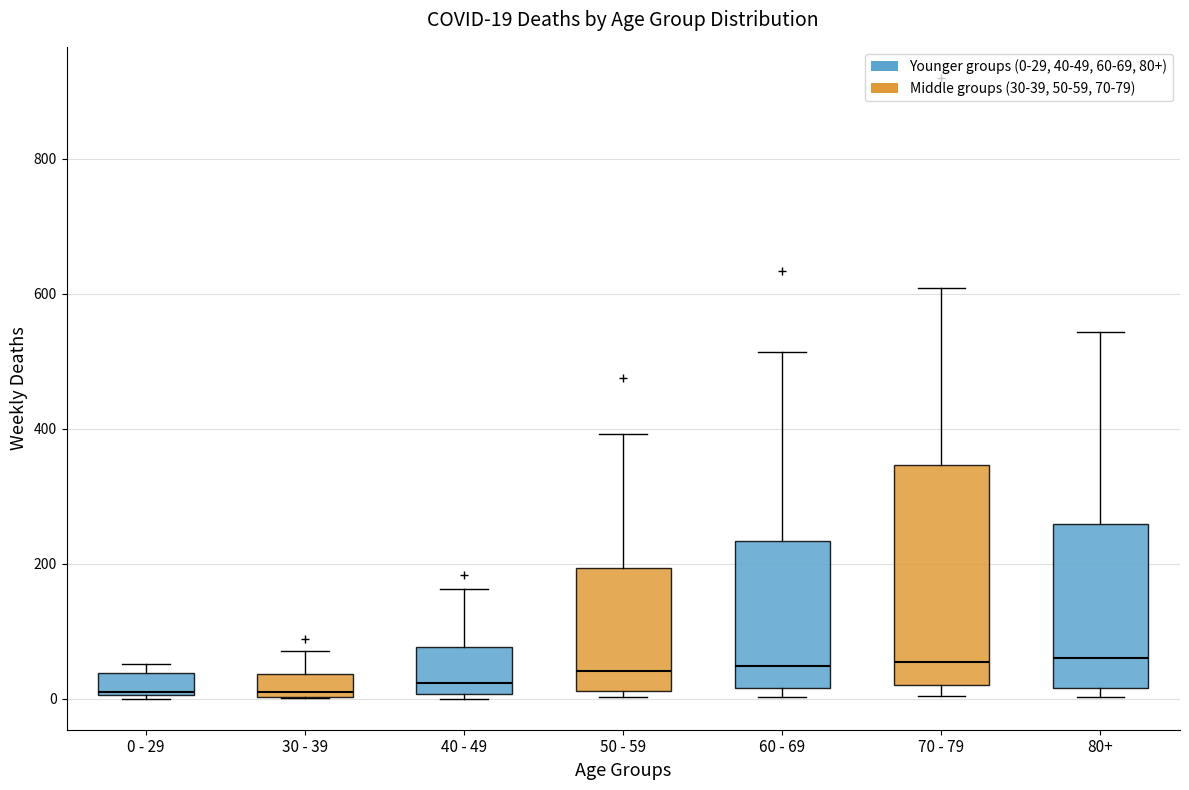

Comparing the boxes themselves (not the whiskers), which one is the tallest?

70 - 79